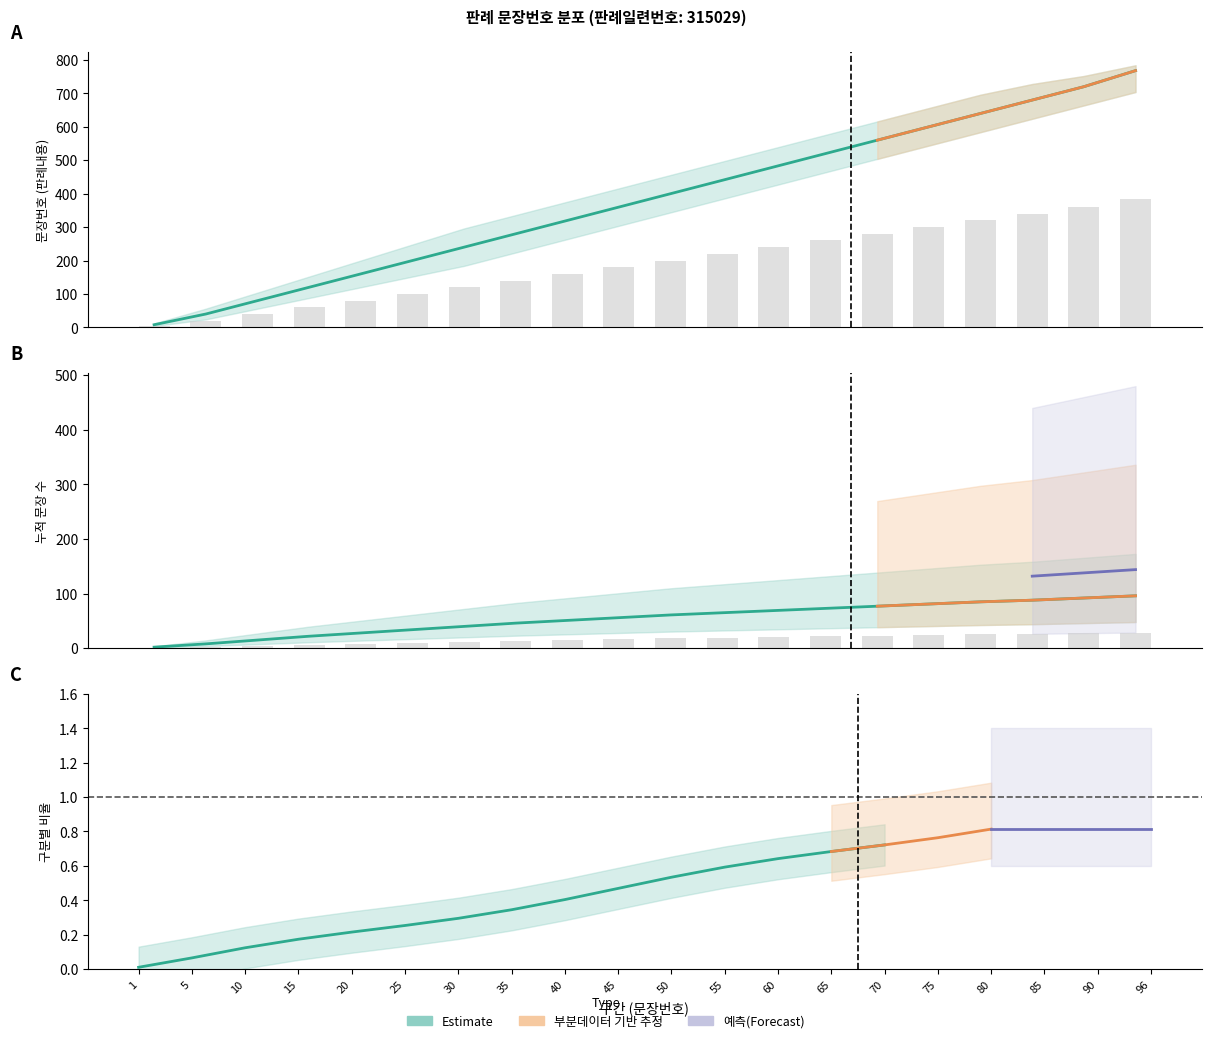

At how many categories does at least one series exceed 238?

14